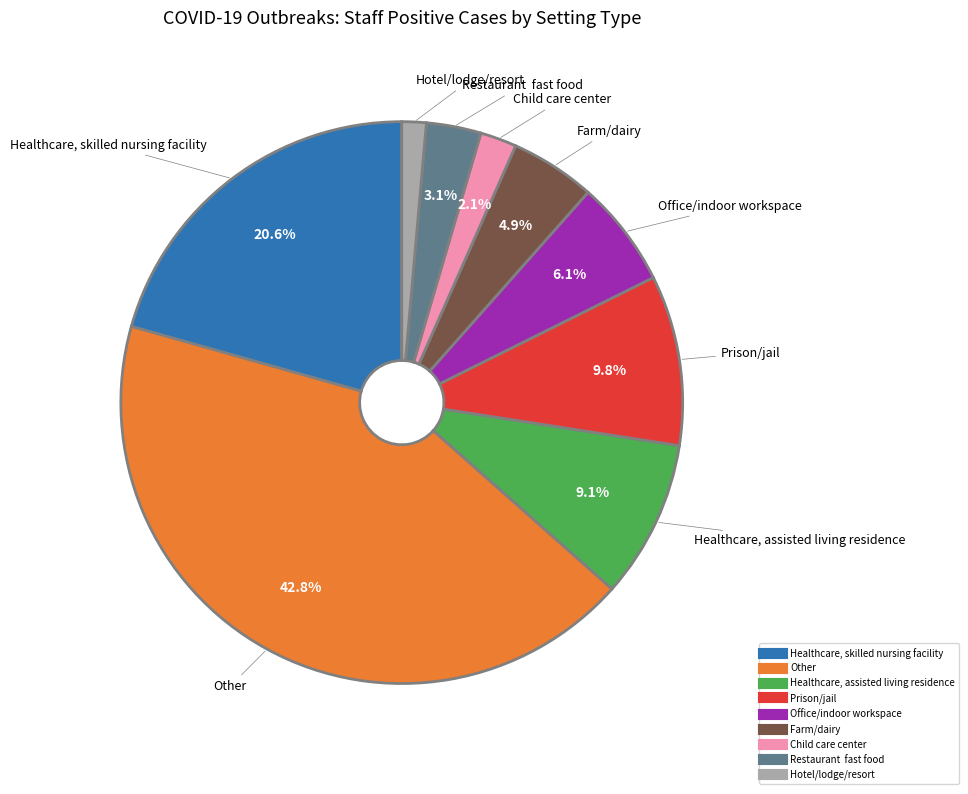

Is there a majority slice in this chart?

No